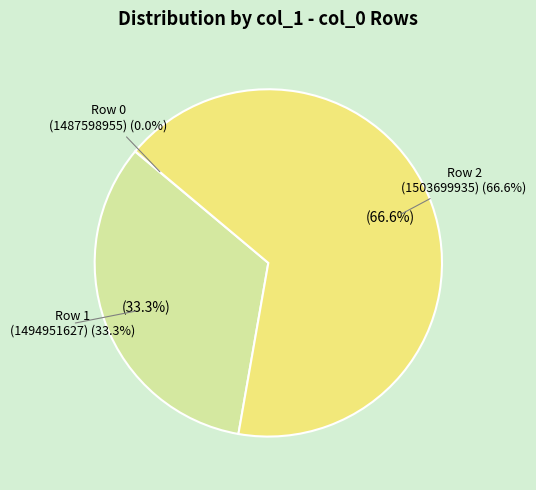

Which slice is the smallest?

col_0: 1487598955